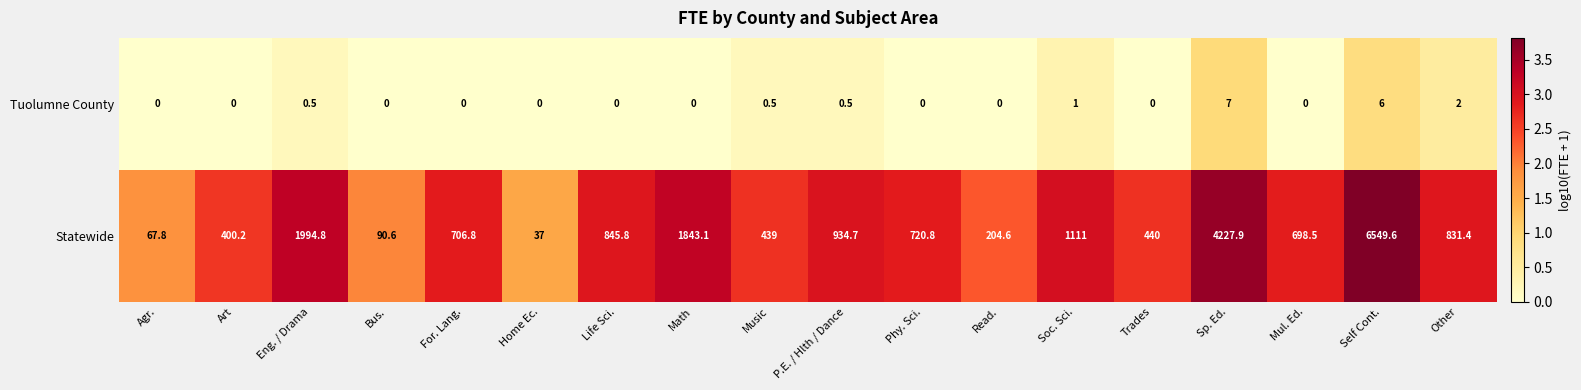

How many values in the Statewide series are below 720?

9